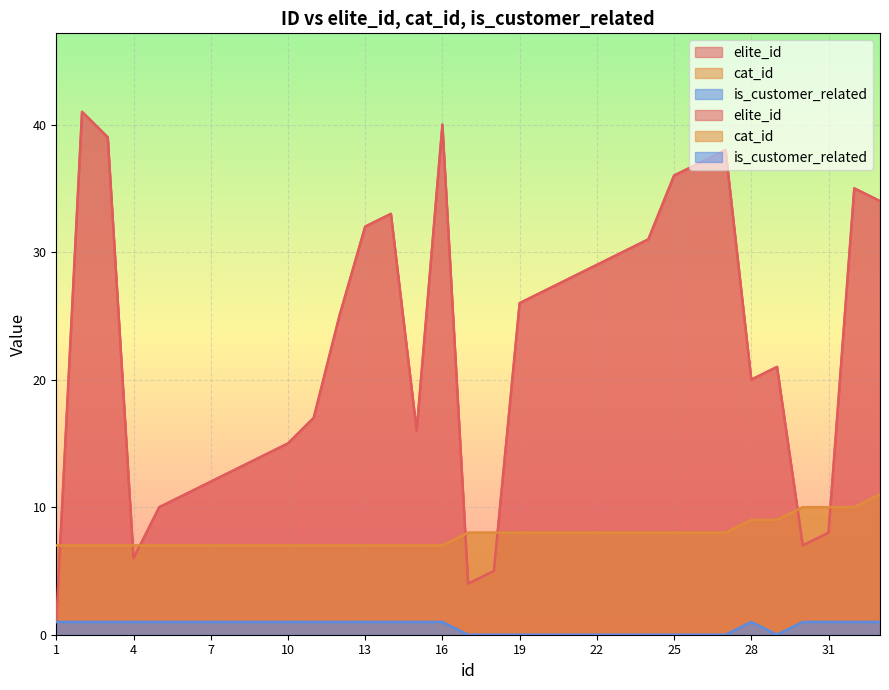

Rank the categories by cat_id value from lowest to highest.

1, 2, 3, 4, 5, 6, 7, 8, 9, 10, 11, 12, 13, 14, 15, 16, 17, 18, 19, 20, 21, 22, 23, 24, 25, 26, 27, 28, 29, 30, 31, 32, 33